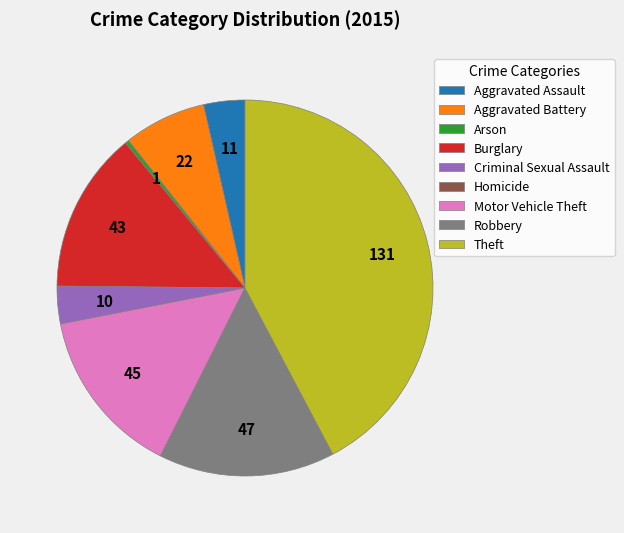

Is the sum of Theft and Criminal Sexual Assault greater than half?

No